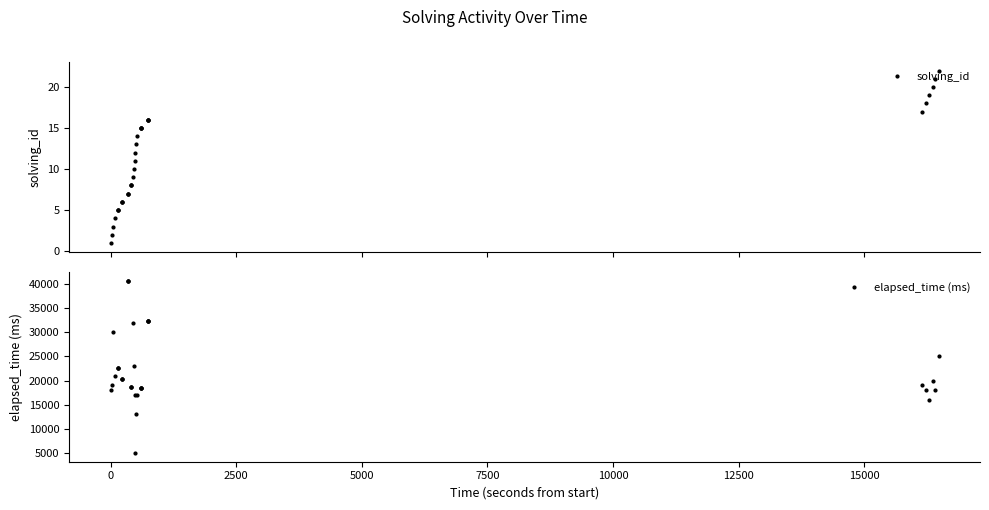

What is the highest value of the elapsed_time (ms) series?

40666